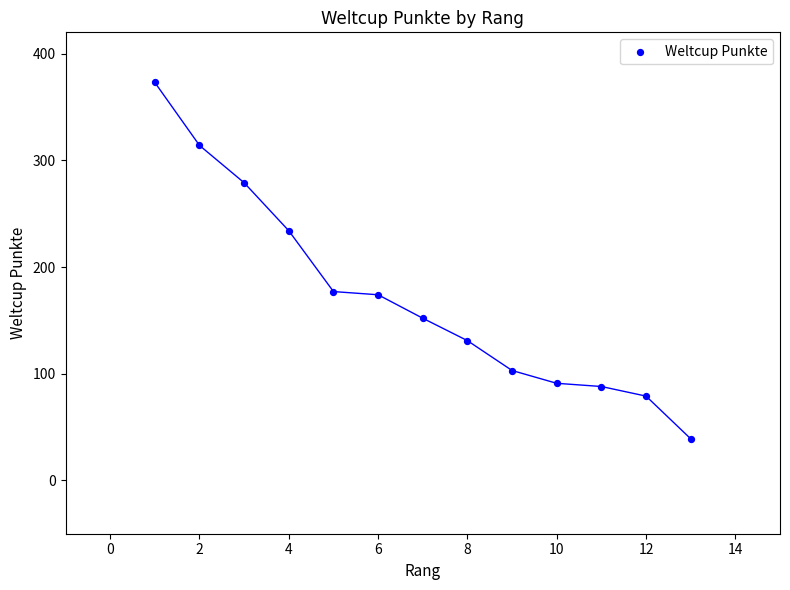

What is the range of Y values (max minus min)?

334